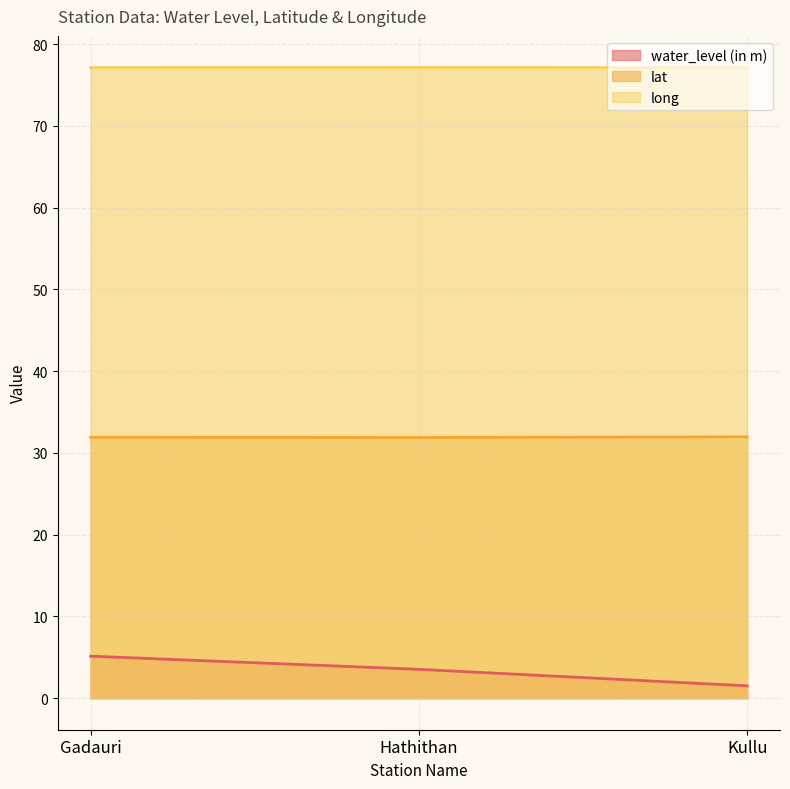

What is the sum of the long values at Kullu and Gadauri?

154.2